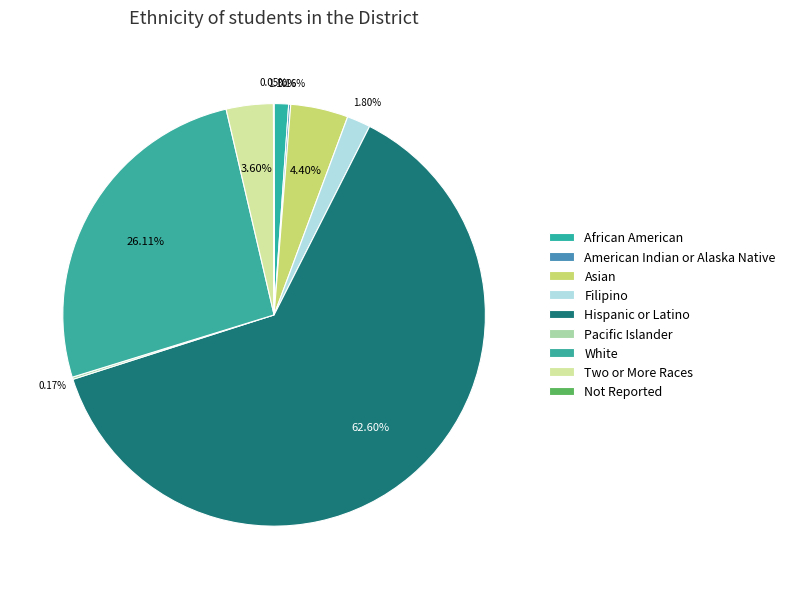

Approximately how many times larger is the value at Asian compared to Filipino?

2.4